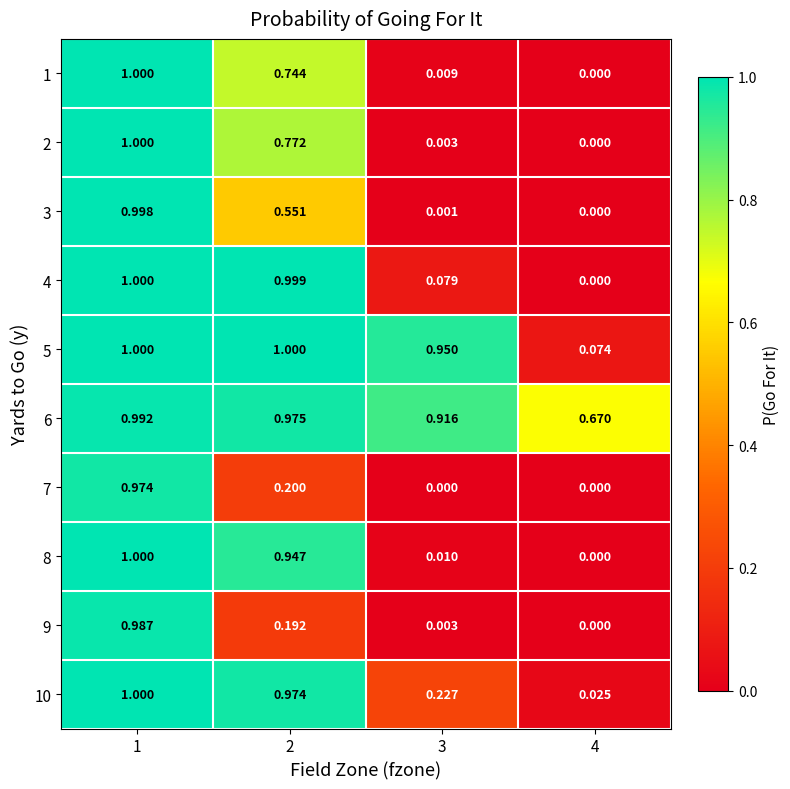

Is the value of 2 at 2 greater than the value of 7 at 1?

No